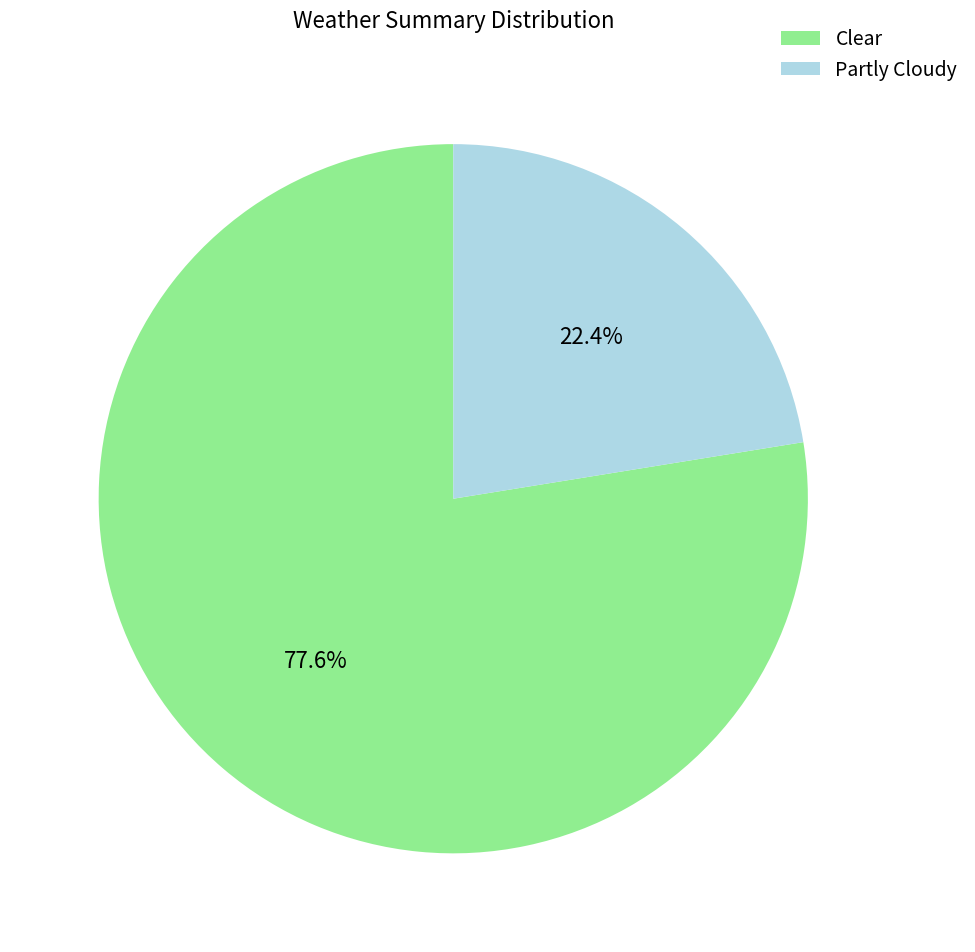

What is the majority slice?

Clear